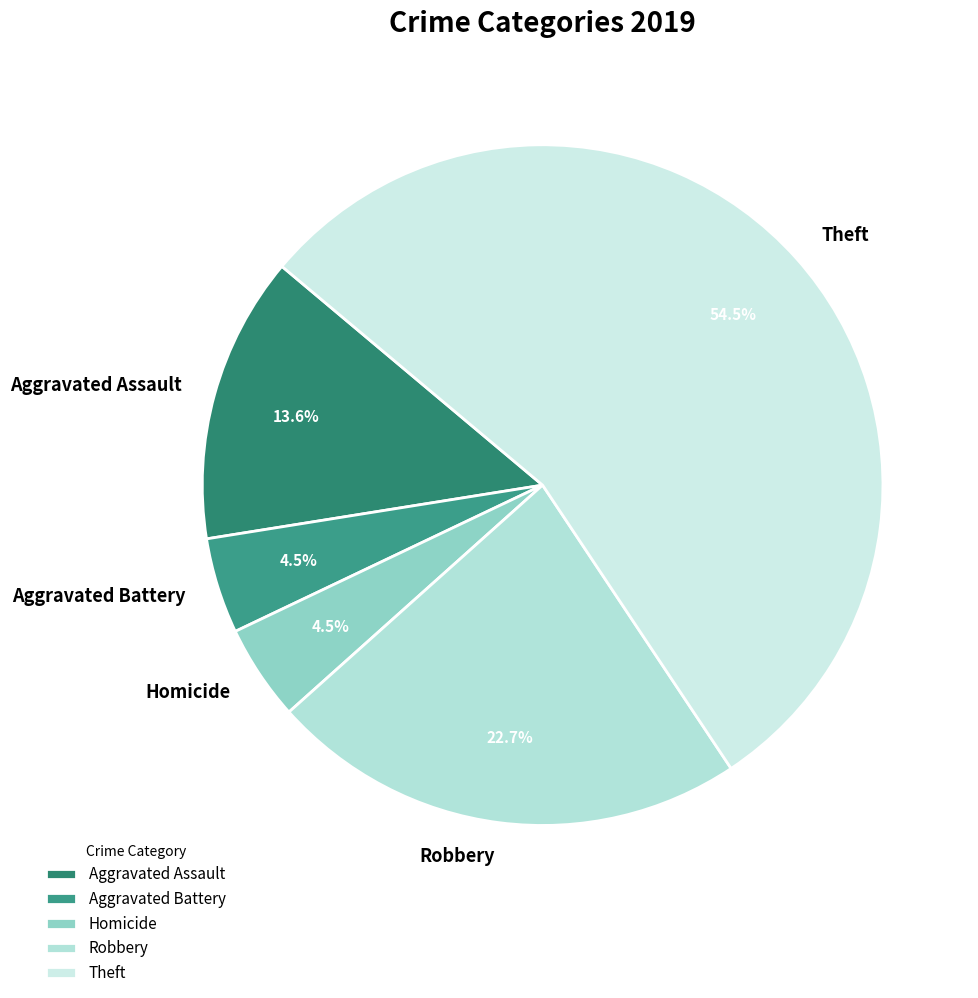

Which slice represents more than half of the pie?

Theft